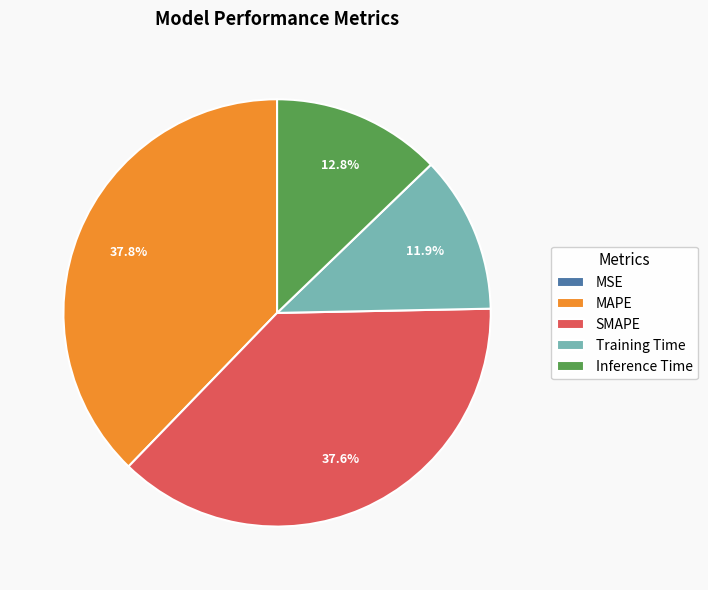

The SMAPE slice represents 32% of the pie. True or false?

False